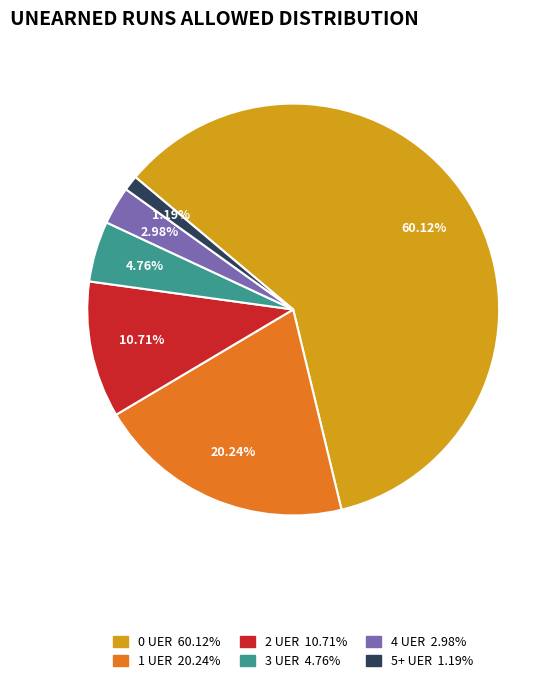

What percentage is the 3 UER slice, to the nearest percent?

5%